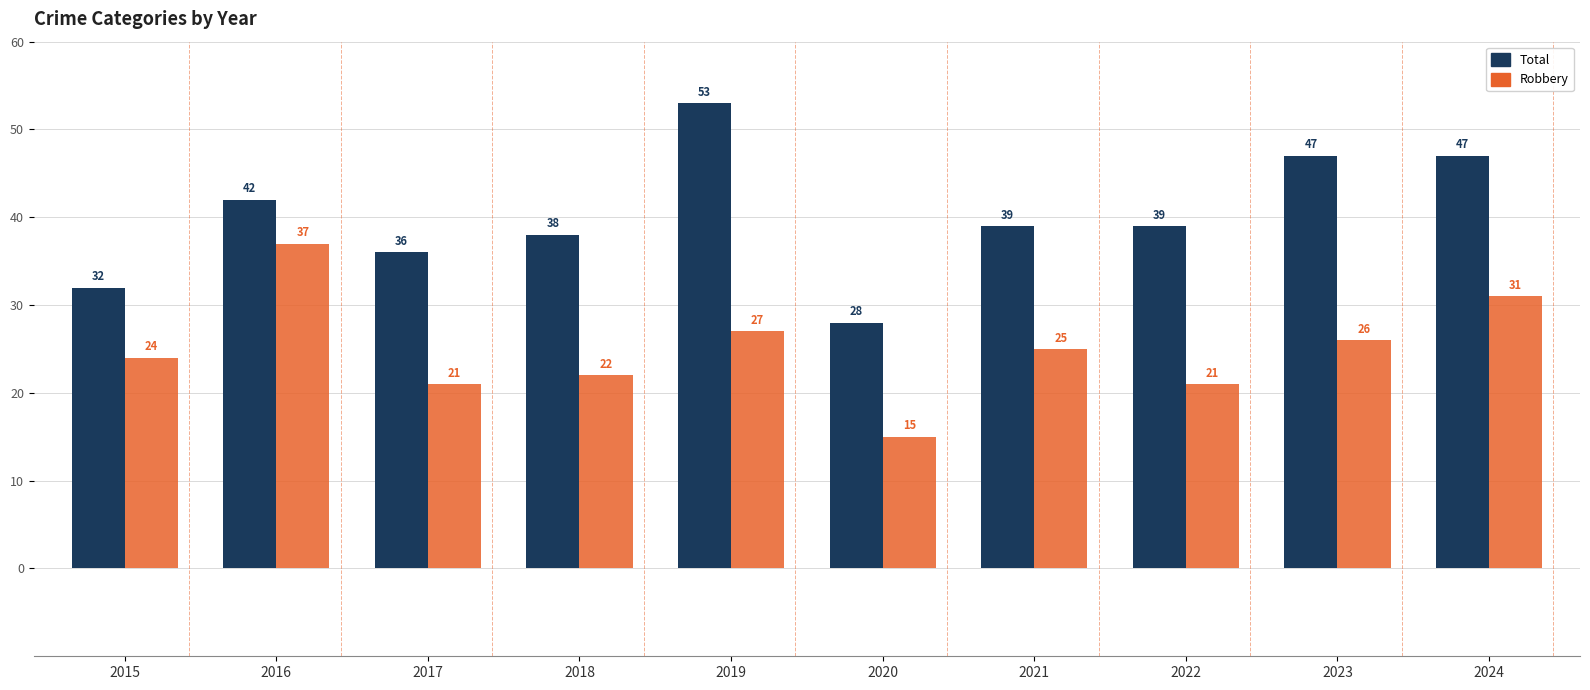

Which category has the highest value in the Robbery series?

2016